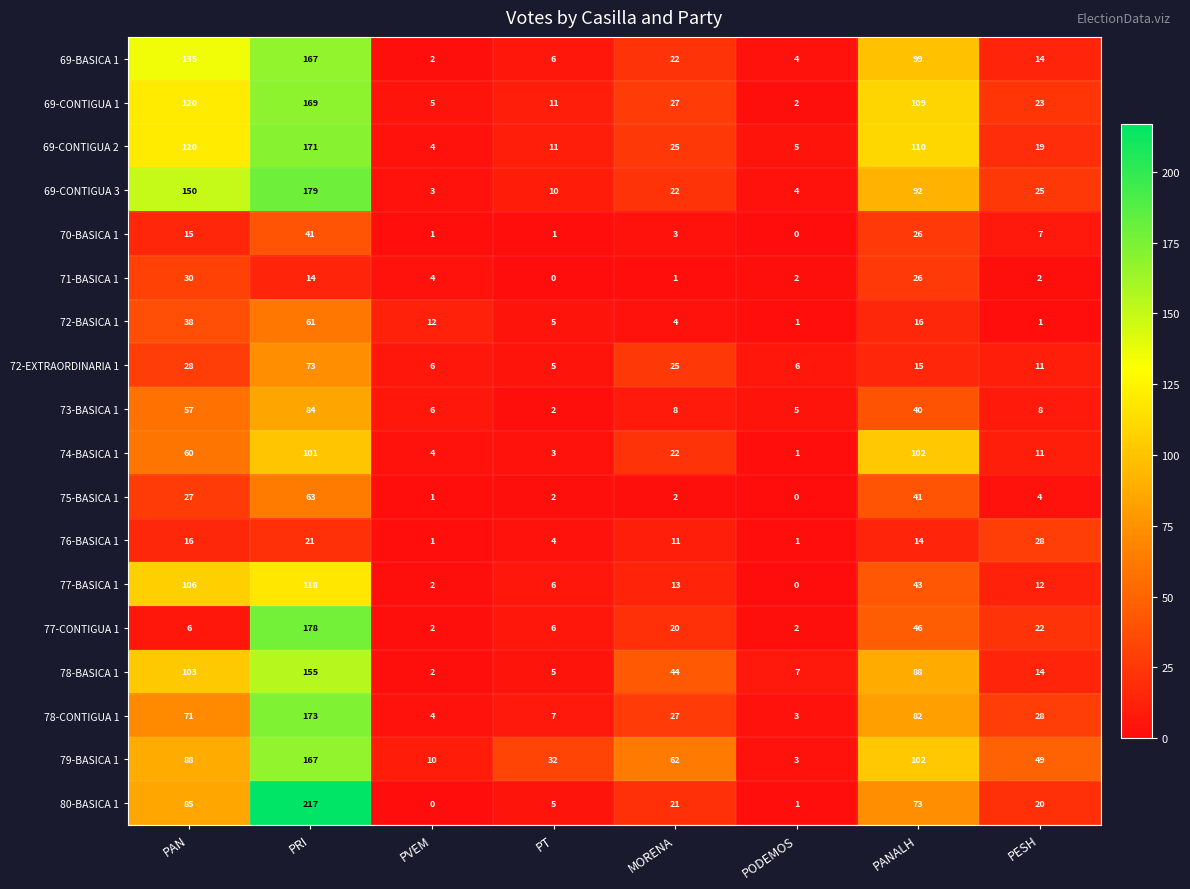

List the labels in order of 69-CONTIGUA 1 value, largest first.

PRI, PAN, PANALH, MORENA, PESH, PT, PVEM, PODEMOS